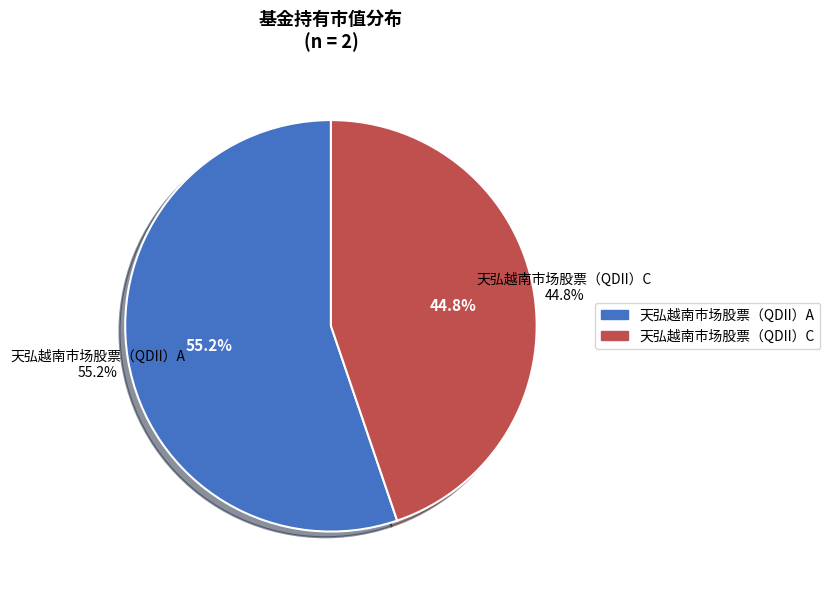

What portion of the pie excludes 天弘越南市场股票（QDII）A?

44.8%